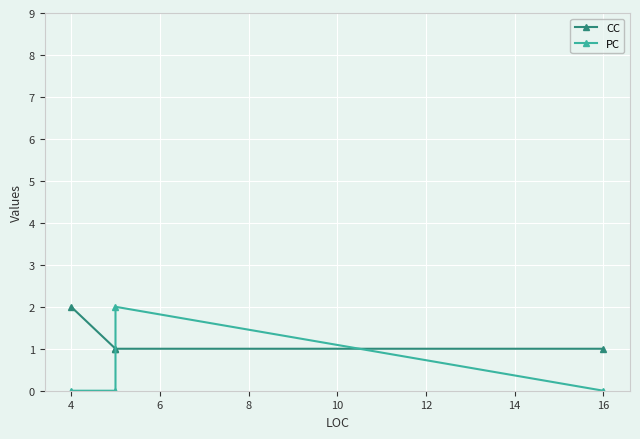

How many data points does each series have?

4